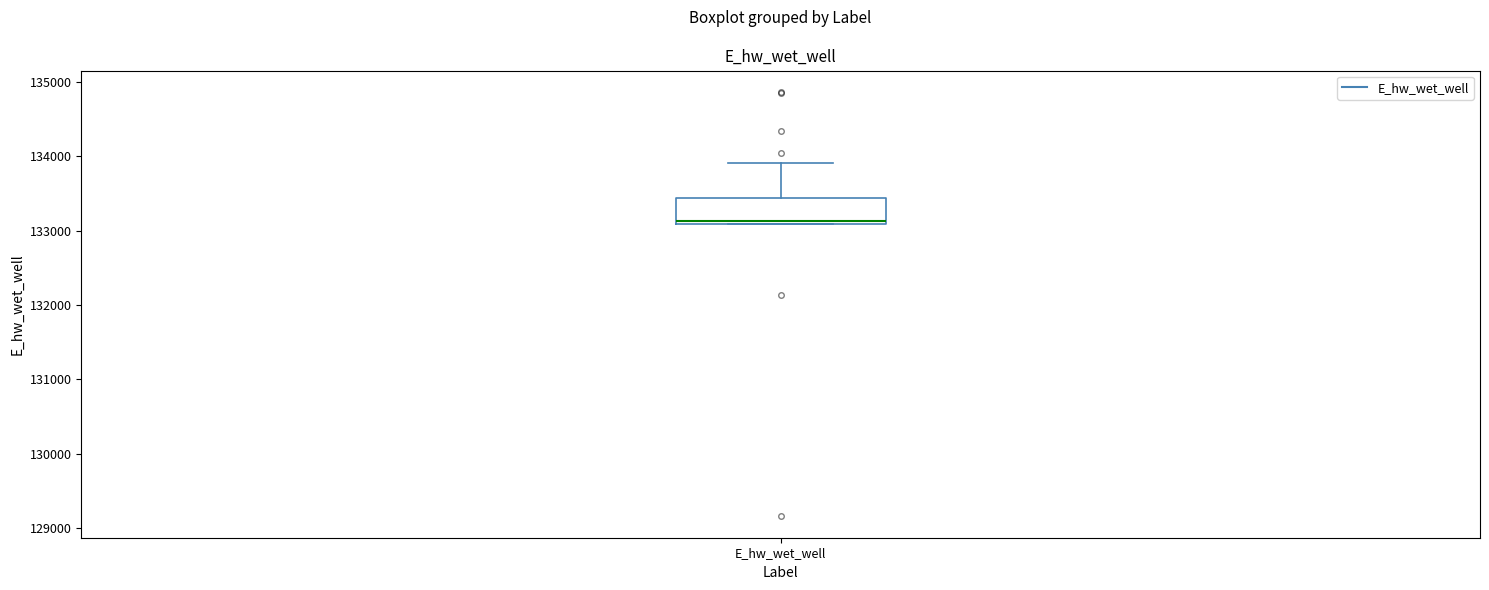

Read this box plot against the y-axis: the position of the median line, the range covered by the box, and the ends of both whiskers. The values are not printed on the chart, so give them approximately, as read against the axis.

median 133100 (just above the box's lower edge), box 133100 to 133400, whiskers 133100 to 133900